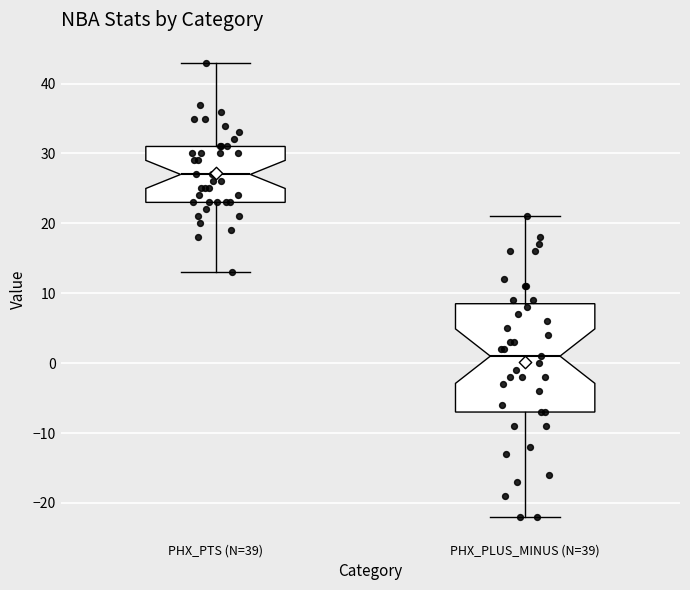

Reading left to right, read every box against the y-axis: the position of its median line, the range the box covers, and the ends of its whiskers. The values are not printed on the chart, so give them approximately, as read against the axis.

PHX_PTS (N=39): median 27, box 23 to 31, whiskers 13 to 43
PHX_PLUS_MINUS (N=39): median 1, box -7 to 9, whiskers -22 to 21